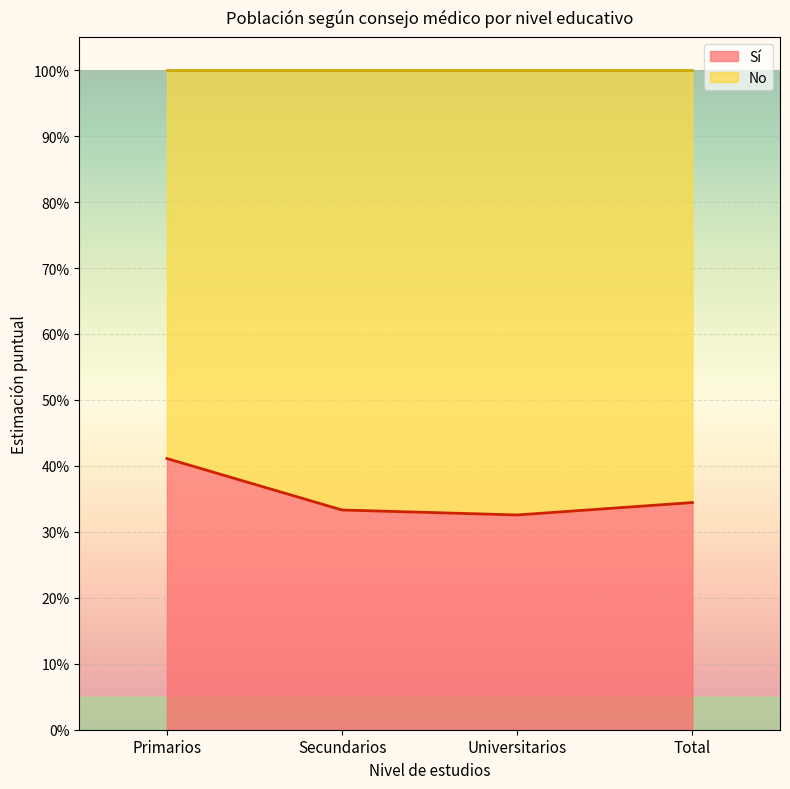

Reading left to right, extract all data points from this chart.

Primarios=0.4	Secundarios=0.3	Universitarios=0.3	Total=0.3